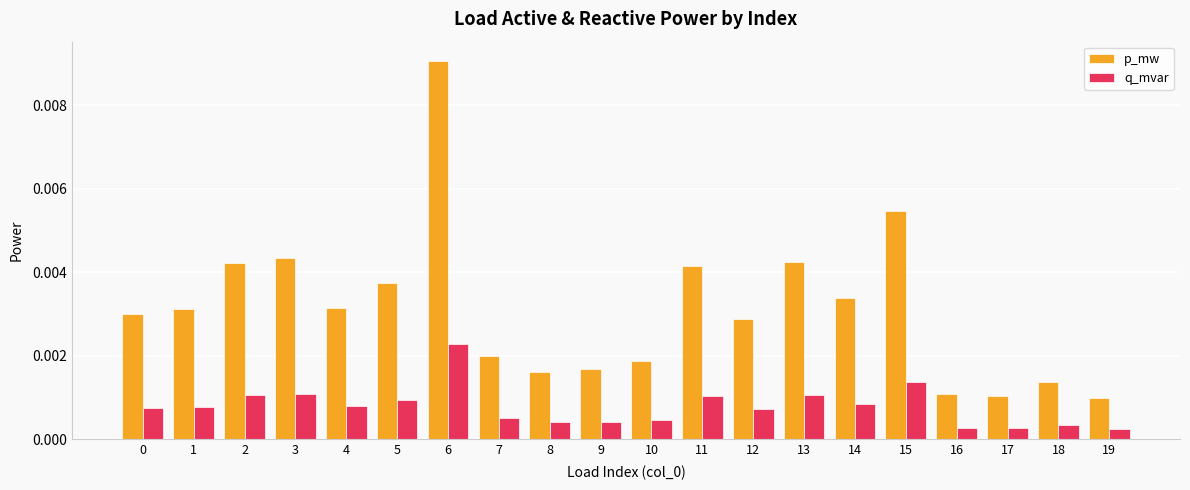

Between 3 and 5, which series saw the biggest shift?

p_mw